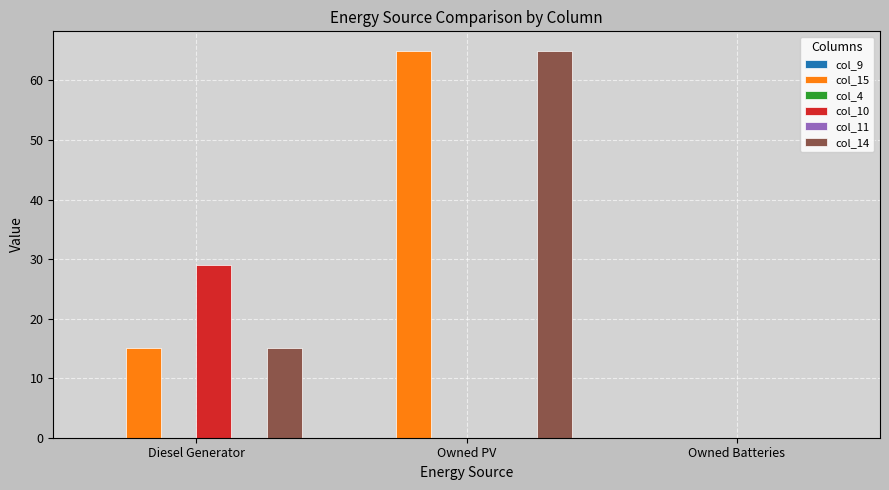

What is the maximum value shown in the chart?

65.0